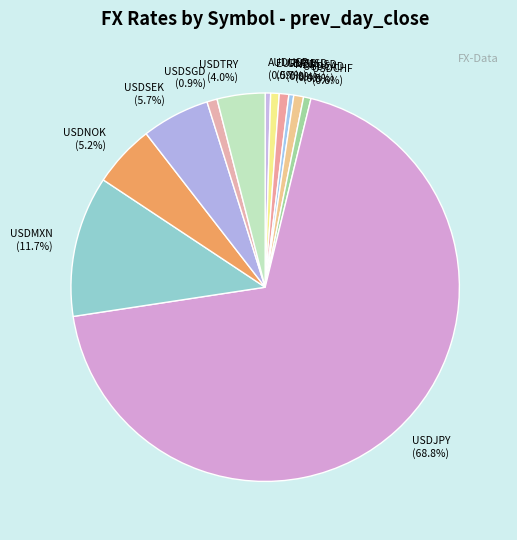

How much of the chart is everything except USDMXN?

88.3%